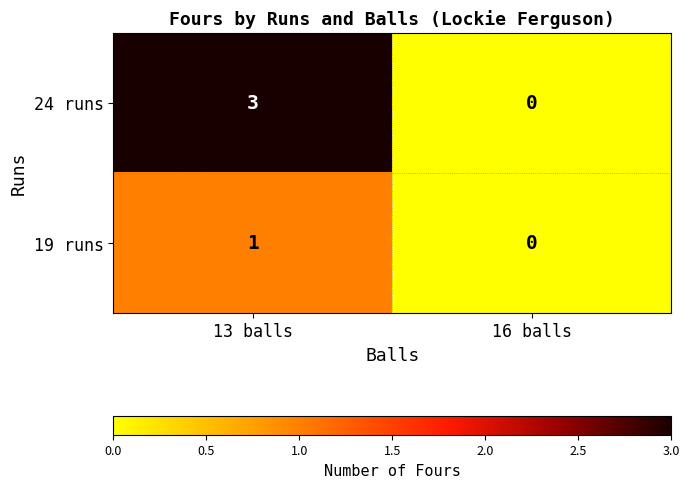

At which label is 19 runs closest to 0?

16 balls